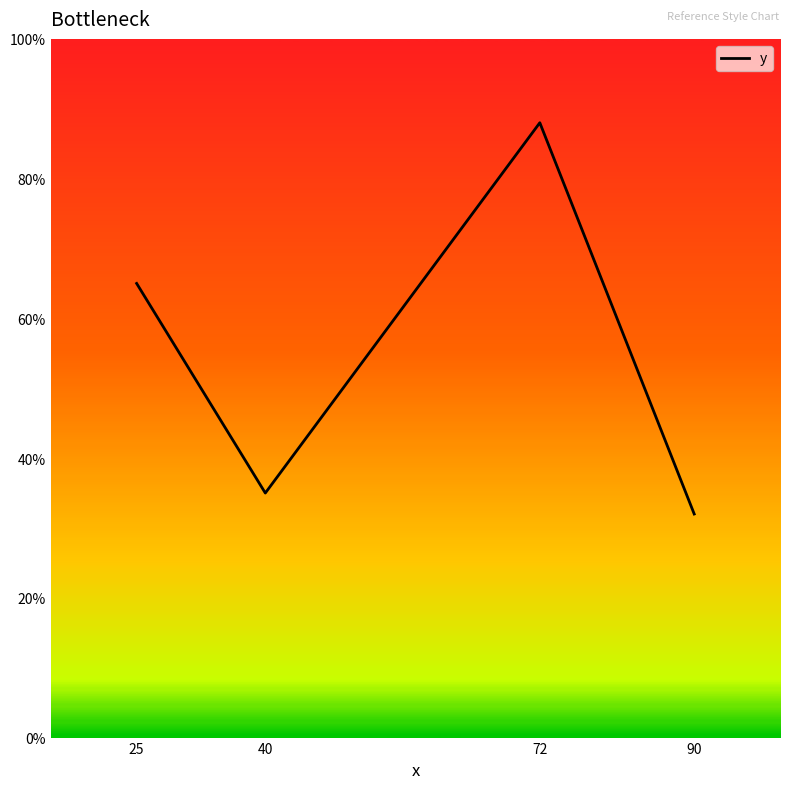

Where is the data nearest to the value 60?

25